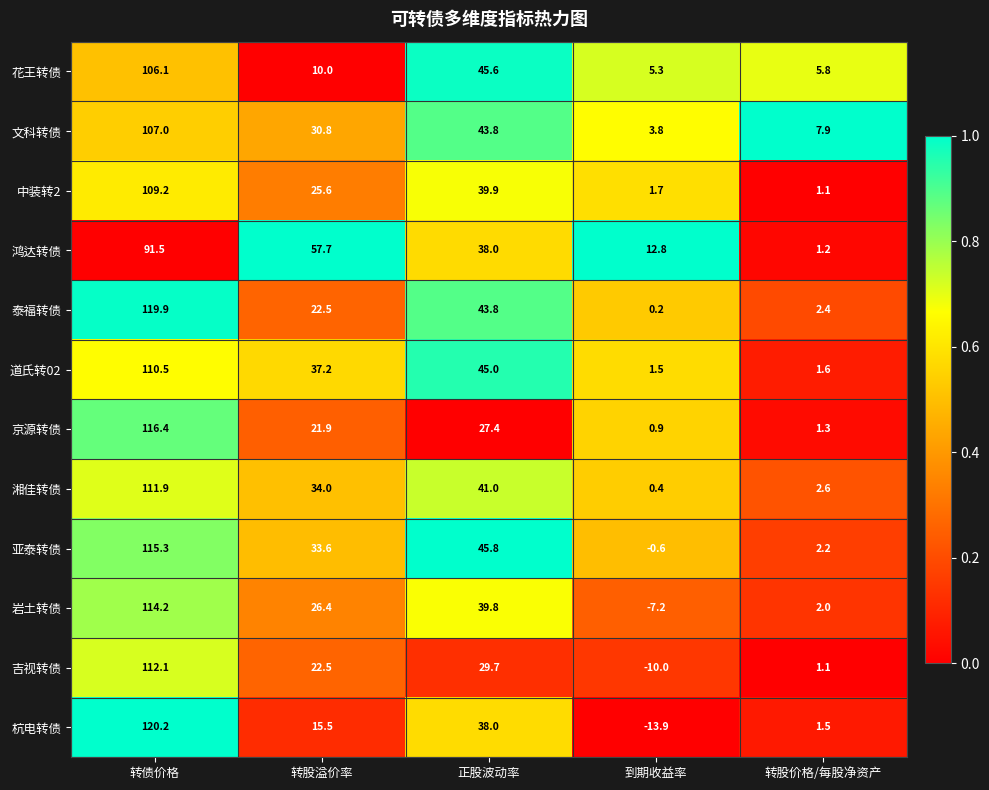

What is the difference between the maximum and minimum values in the 吉视转债 series?

122.1